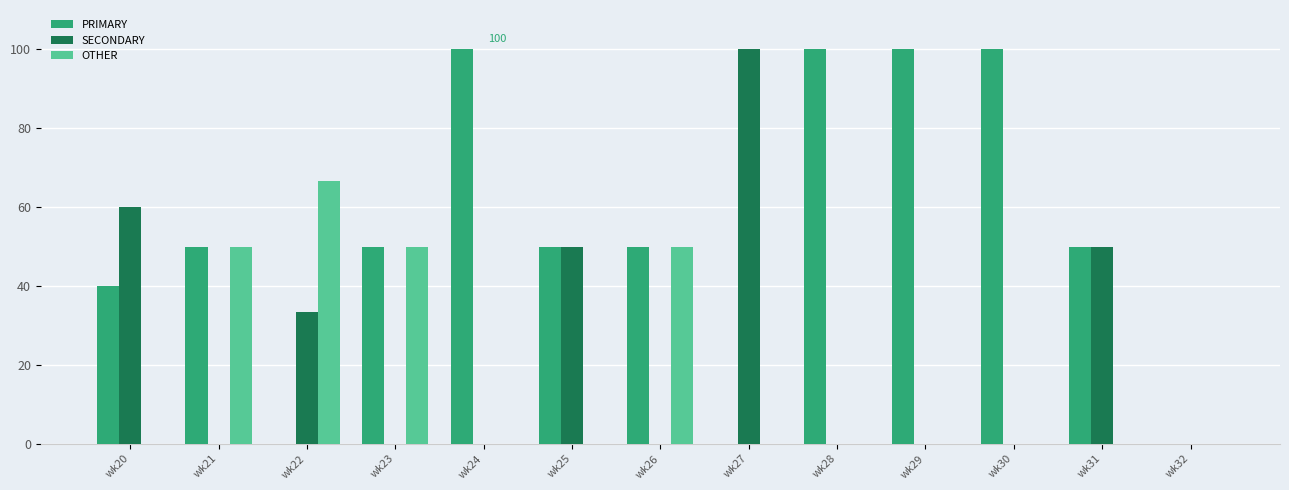

The OTHER series shows -34.8 at wk30. True or false?

False